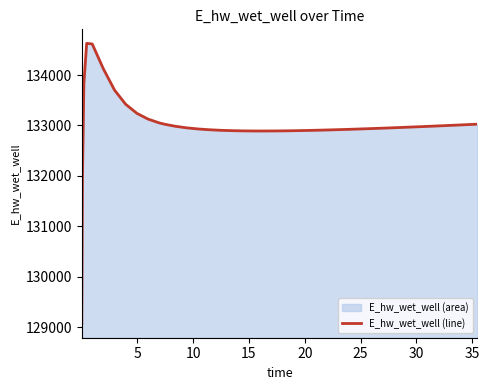

What is the greatest value displayed?

134628.0